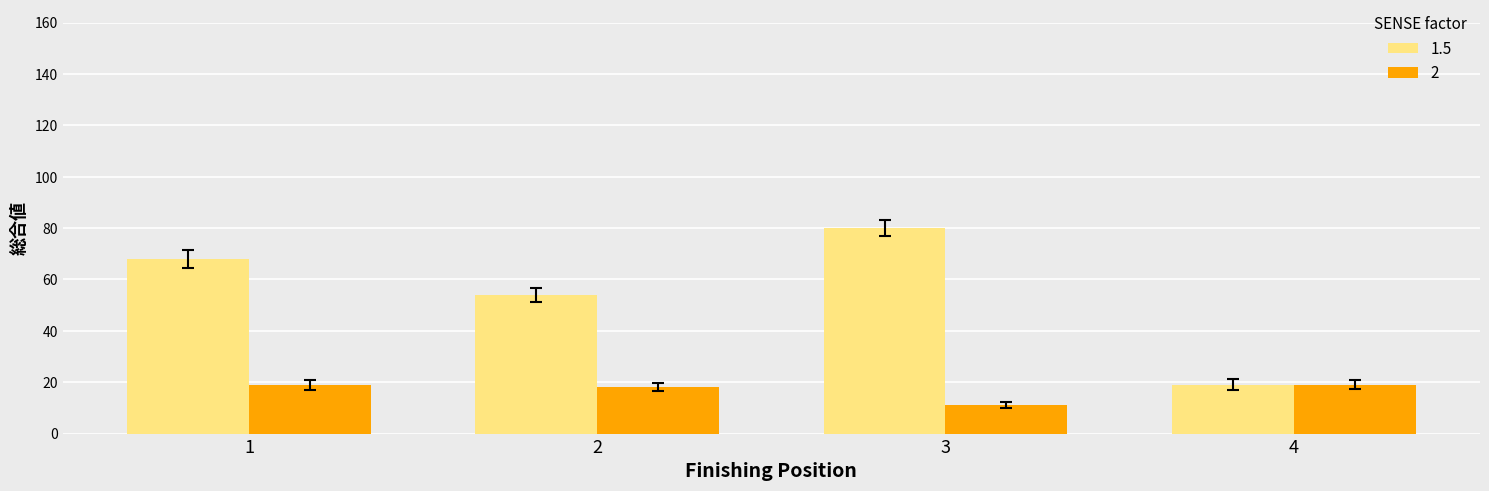

What value does the 2 series have at 4?

19